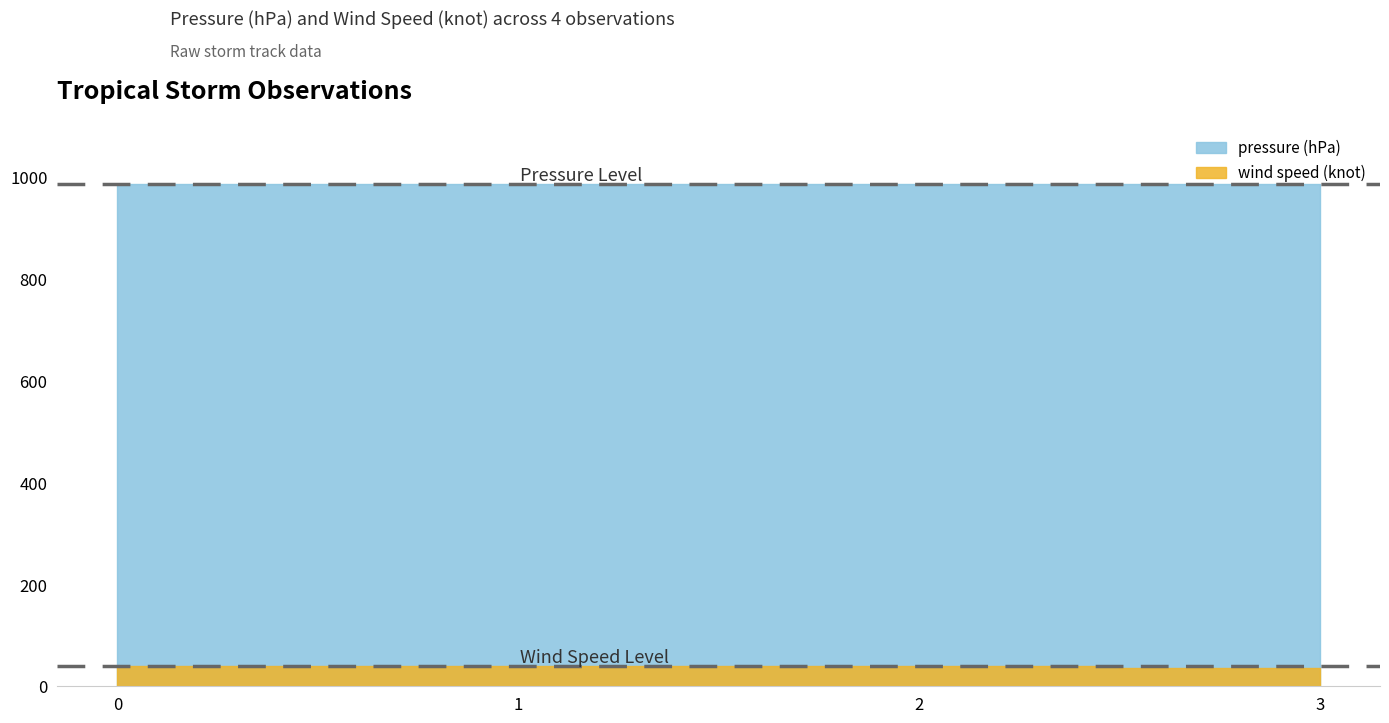

True or false: wind speed (knot) has a value of 40 at 0.

True